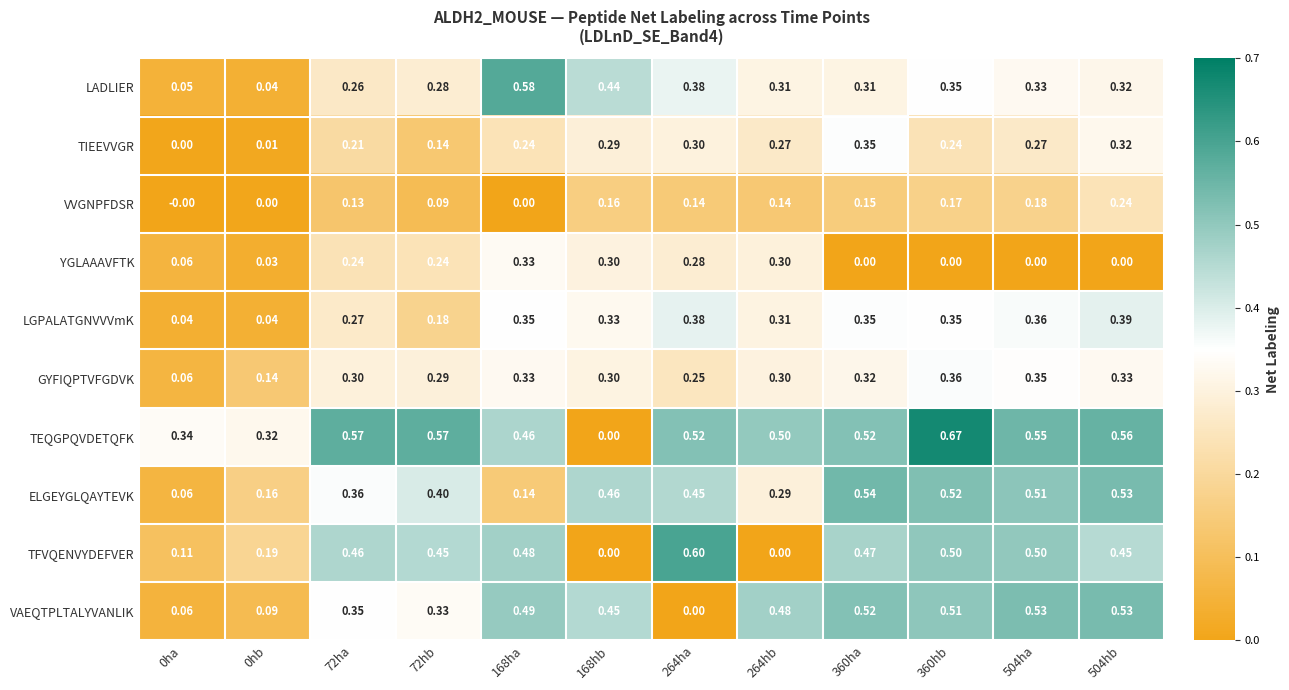

Rank the series by their maximum value, from lowest to highest.

VVGNPFDSR, YGLAAAVFTK, TIEEVVGR, GYFIQPTVFGDVK, LGPALATGNVVVmK, VAEQTPLTALYVANLIK, ELGEYGLQAYTEVK, LADLIER, TFVQENVYDEFVER, TEQGPQVDETQFK